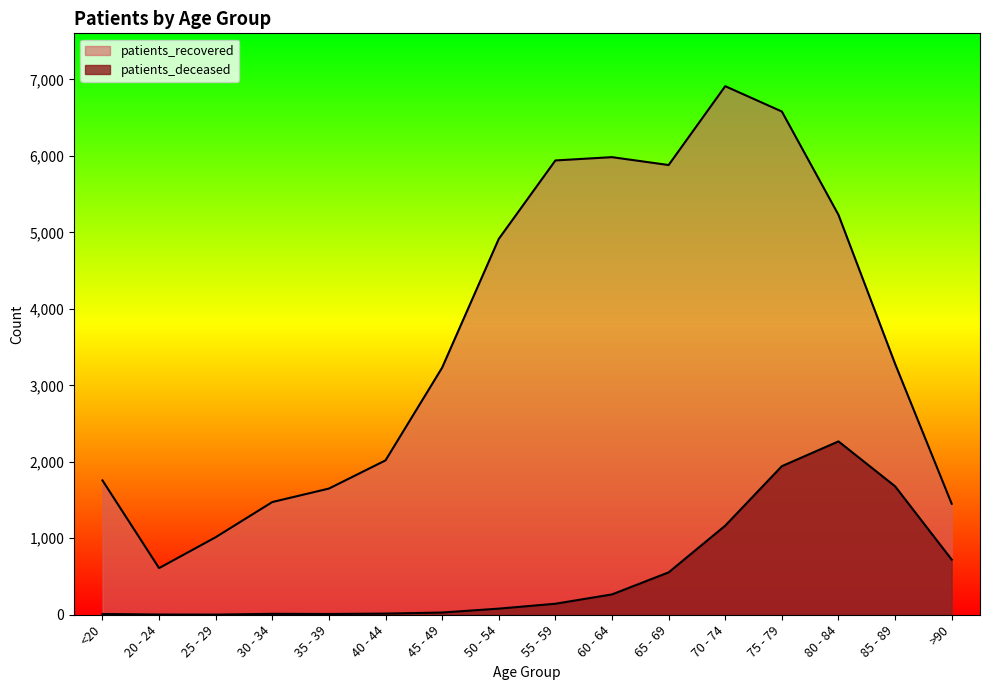

Reading left to right, list all the values displayed in this chart.

patients_deceased: <20=10	20 - 24=3	25 - 29=2	30 - 34=12	35 - 39=10	40 - 44=15	45 - 49=29	50 - 54=80	55 - 59=144	60 - 64=266	65 - 69=554	70 - 74=1165	75 - 79=1943	80 - 84=2267	85 - 89=1680	>90=721
patients_recovered: <20=1757	20 - 24=610	25 - 29=1014	30 - 34=1474	35 - 39=1650	40 - 44=2019	45 - 49=3232	50 - 54=4915	55 - 59=5941	60 - 64=5984	65 - 69=5881	70 - 74=6912	75 - 79=6581	80 - 84=5230	85 - 89=3282	>90=1451